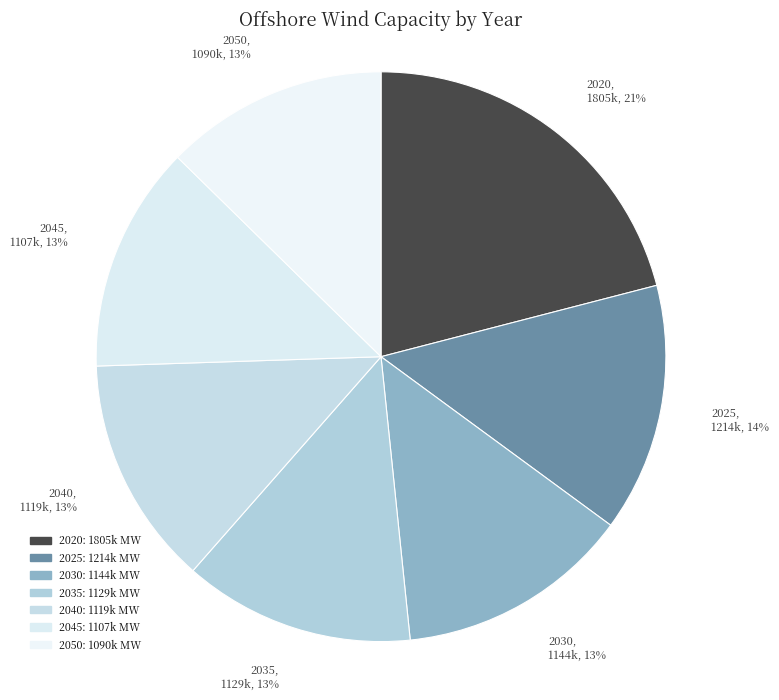

Is the sum of 2030, 1144k, 13% and 2035, 1129k, 13% greater than half?

No